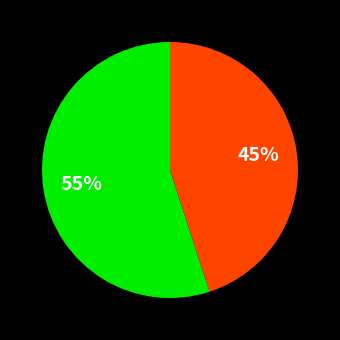

Is there a majority slice in this chart?

Yes